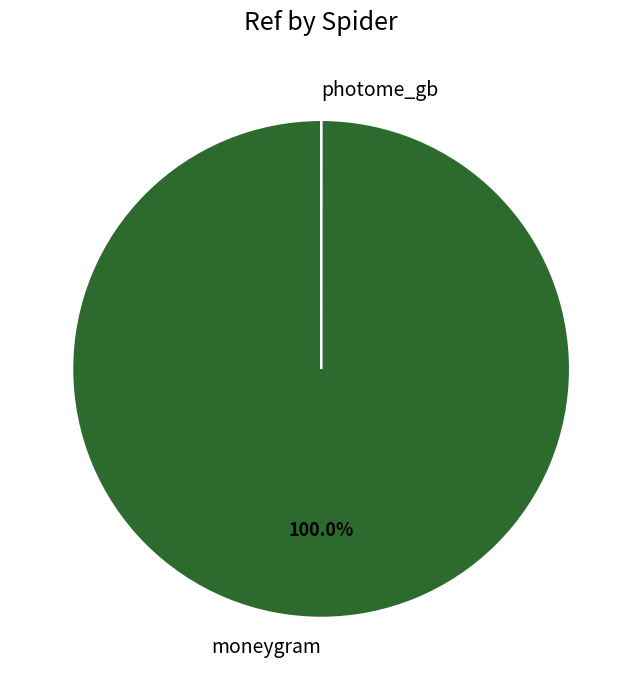

Does any single category account for the majority?

Yes